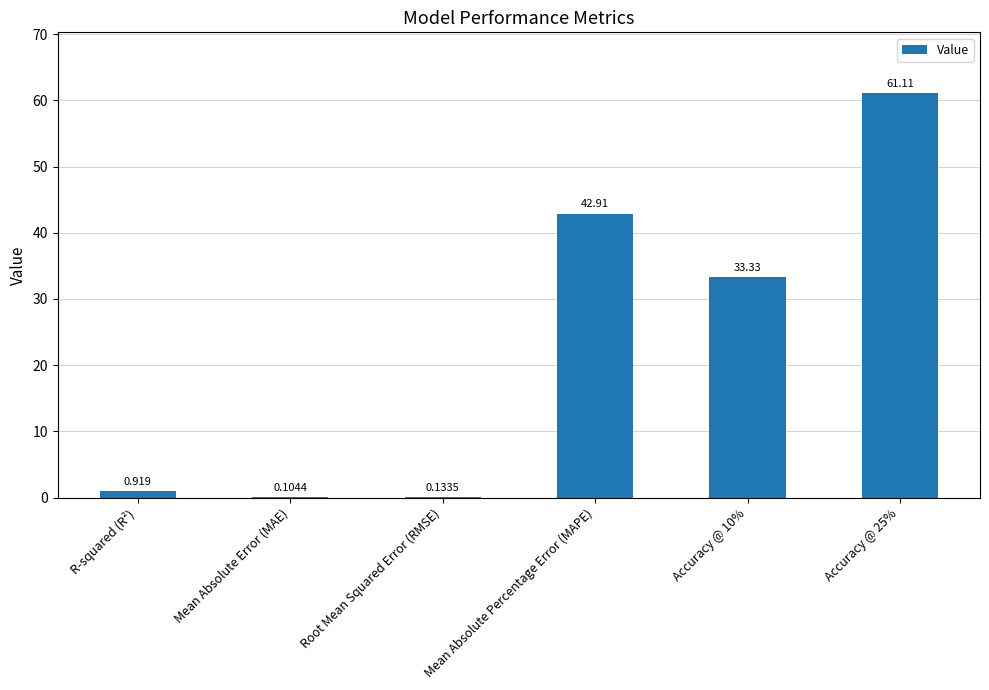

How many data points does each series have?

6